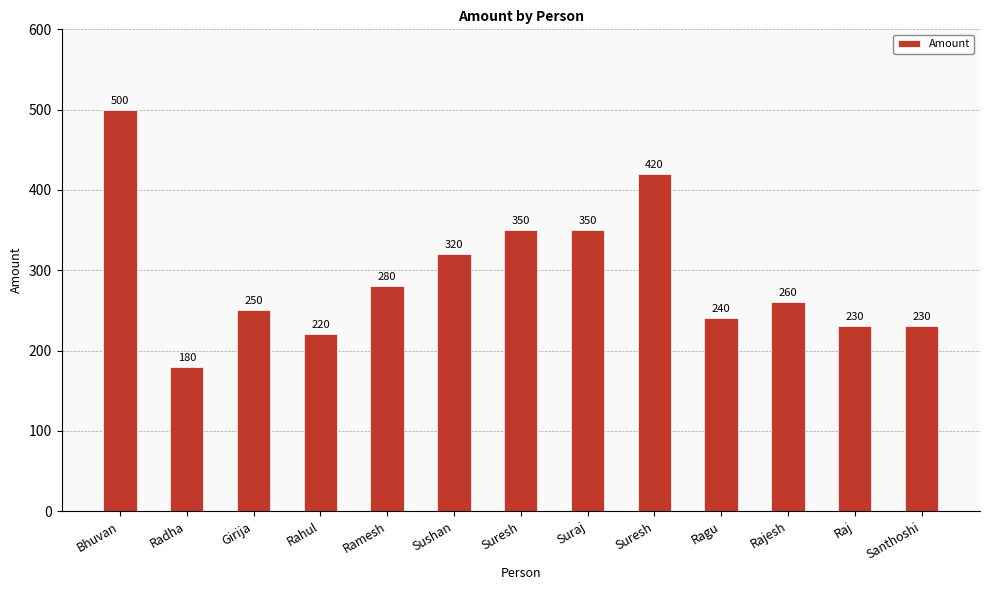

The chart shows a value of 320 at Sushan. True or false?

True